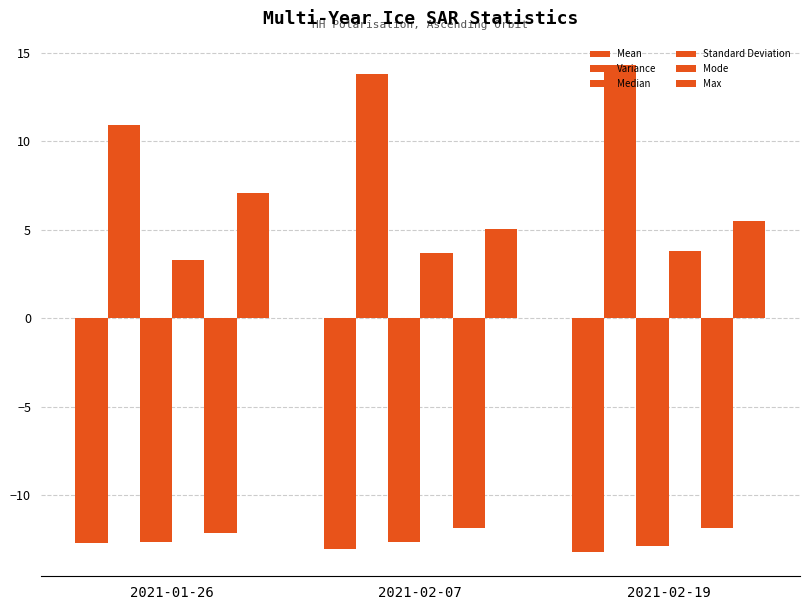

What is the difference between the Standard Deviation values at 2021-01-26 and 2021-02-07?

0.4